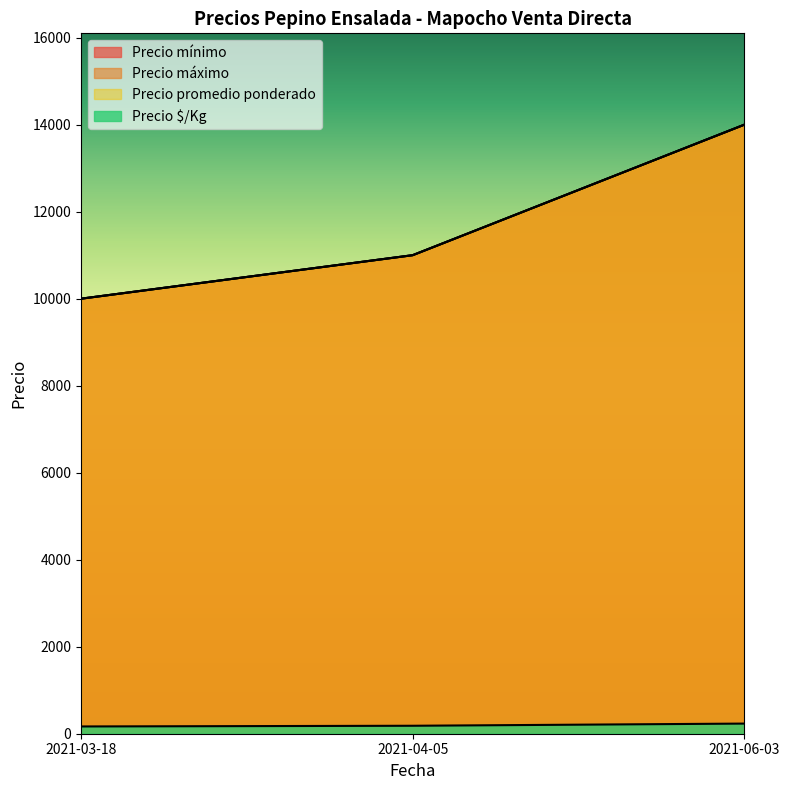

Reading right to left, list all the values displayed in this chart.

Precio mínimo: 2021-06-03=14000	2021-04-05=11000	2021-03-18=10000
Precio máximo: 2021-06-03=14000	2021-04-05=11000	2021-03-18=10000
Precio promedio ponderado: 2021-06-03=14000	2021-04-05=11000	2021-03-18=10000
Precio $/Kg: 2021-06-03=233	2021-04-05=183	2021-03-18=167